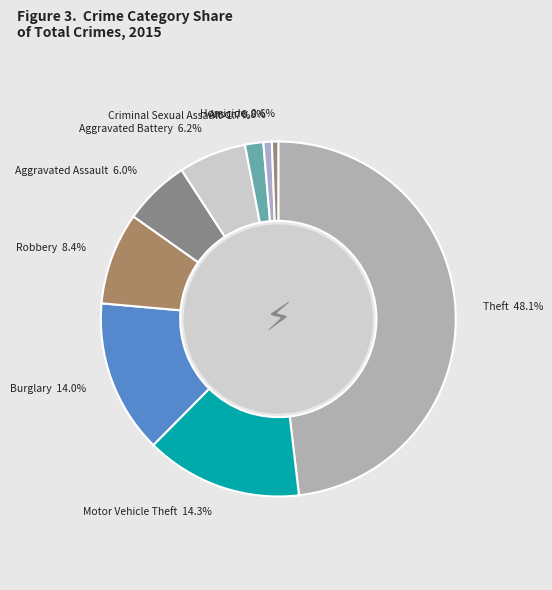

What is the largest slice in the pie chart?

Theft